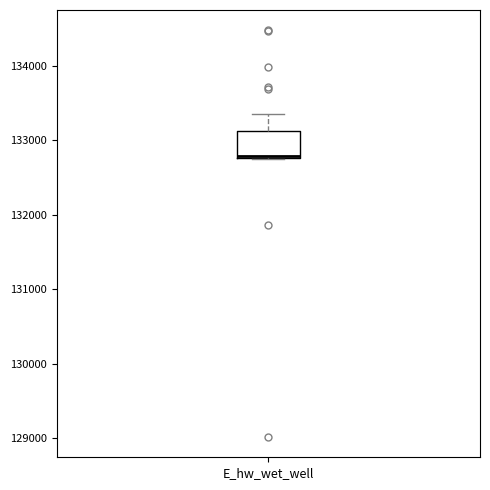

Where is the lower edge of the box for E_hw_wet_well on the y-axis? The values are not printed on the chart, so give them approximately, as read against the axis.

132800